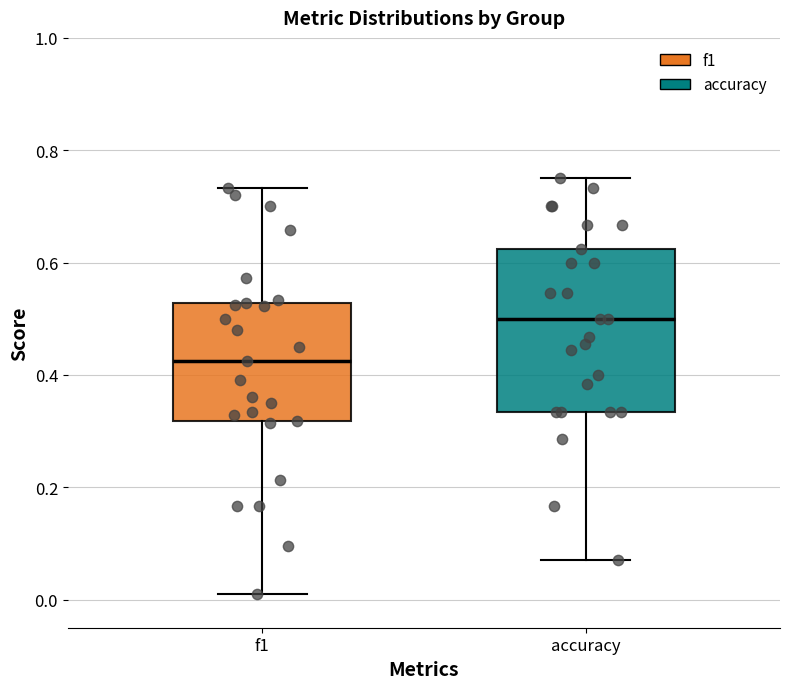

Reading left to right, transcribe this box plot: for each box, give where its median line is, the range the box spans, and where its two whiskers end, as read against the y-axis. The values are not printed on the chart, so give them approximately, as read against the axis.

f1: median 0.42, box 0.32 to 0.52, whiskers 0.00 to 0.74
accuracy: median 0.50, box 0.34 to 0.62, whiskers 0.08 to 0.76